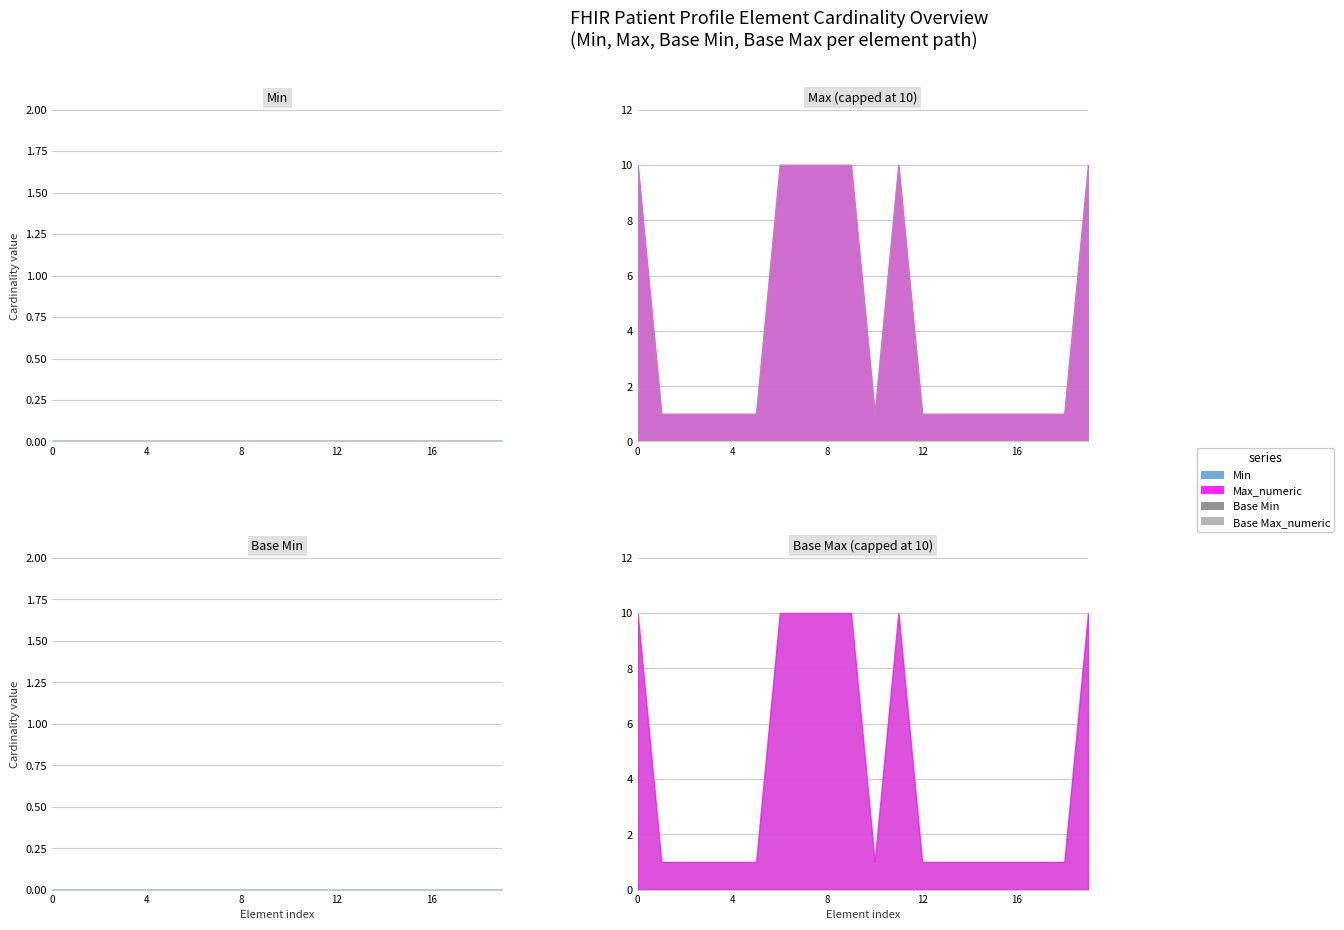

True or false: Min has more than 0 interior local peaks.

False